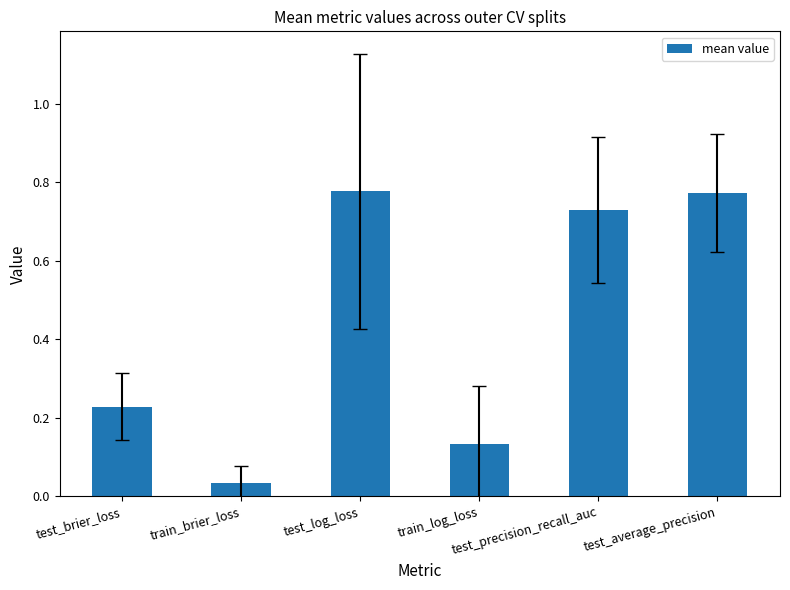

What is the difference between the maximum and second lowest values?

0.6